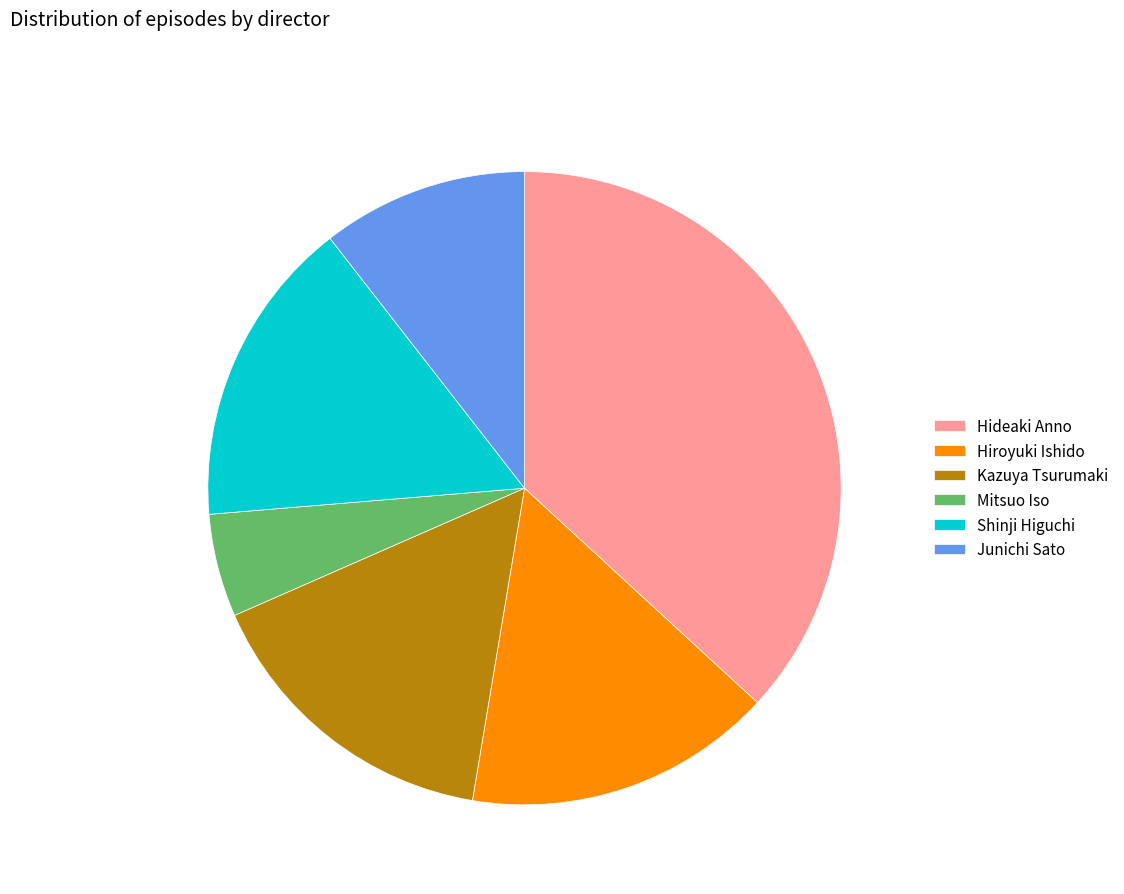

Do Kazuya Tsurumaki and Hiroyuki Ishido together represent more than half of the pie?

No